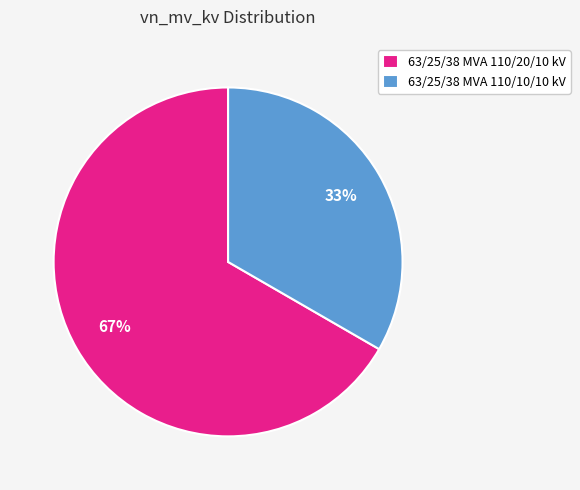

Rank the categories by value from lowest to highest.

63/25/38 MVA 110/10/10 kV, 63/25/38 MVA 110/20/10 kV